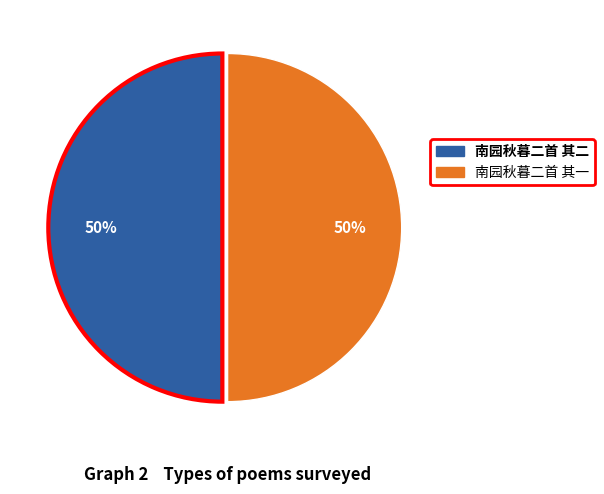

Combined, do 南园秋暮二首 其一 and 南园秋暮二首 其二 account for over 50%?

Yes